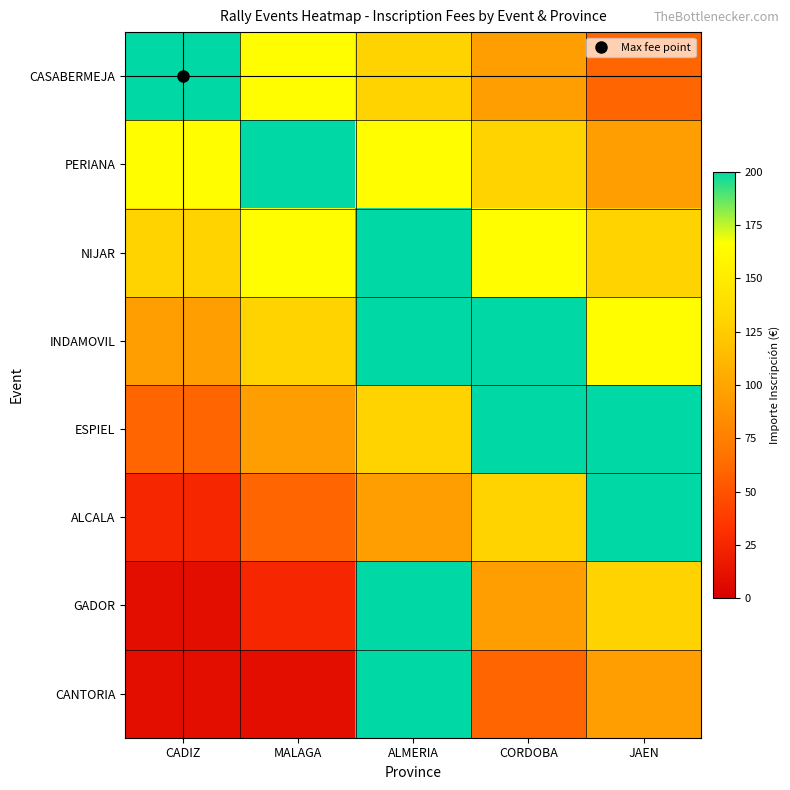

What is the greatest value displayed?

200